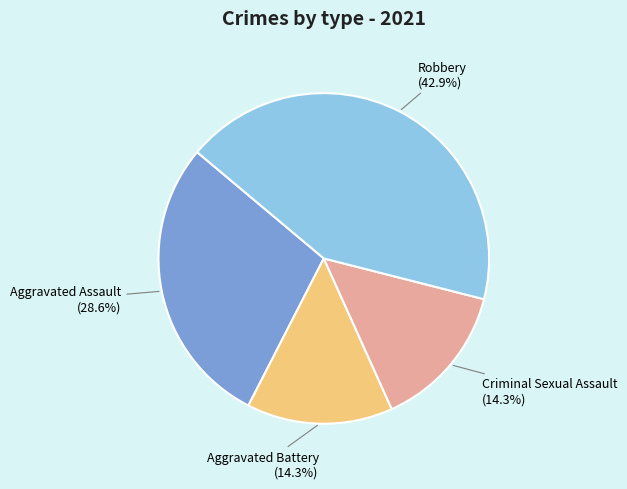

Which slice is the largest?

Robbery